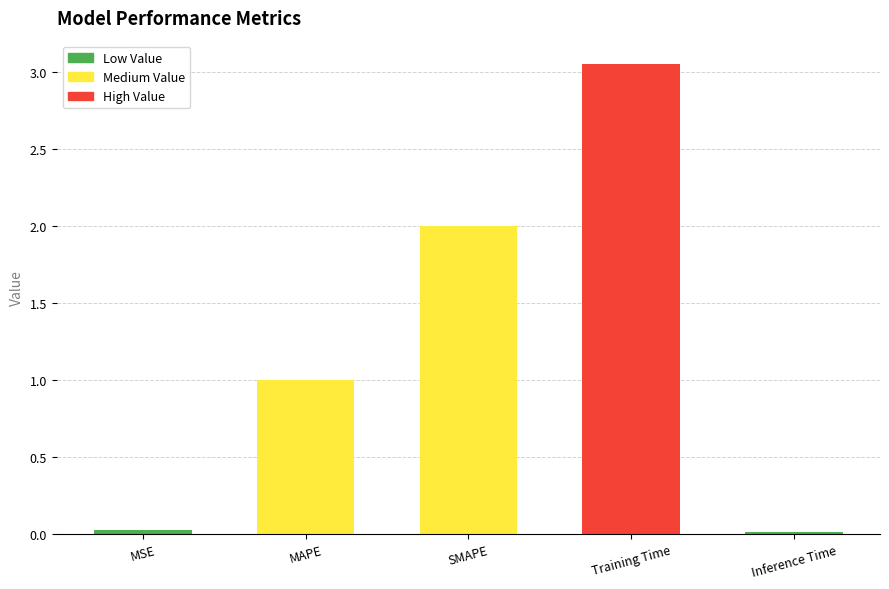

True or false: the data shows 1.0 at MAPE.

True